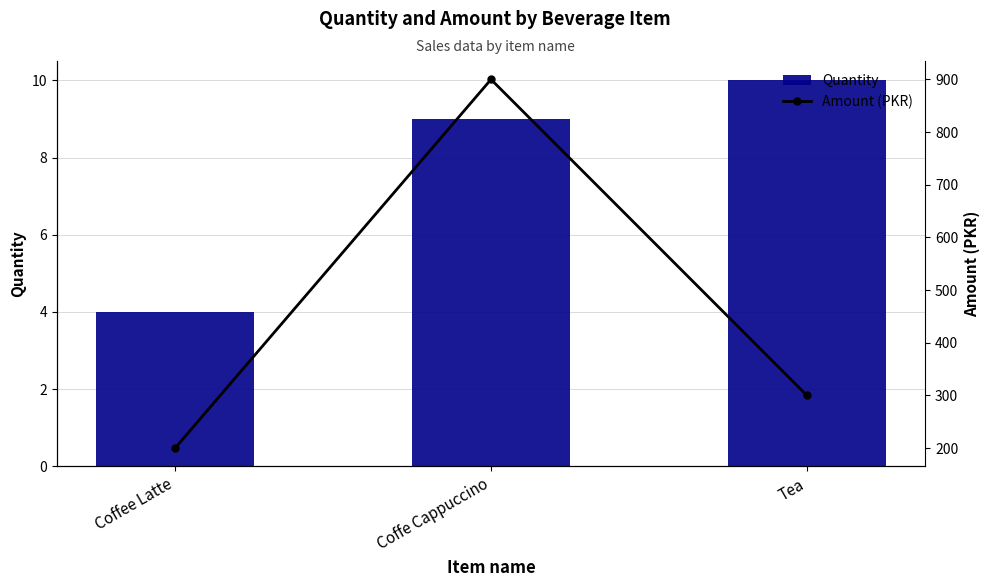

Which series changed the most between Coffee Latte and Coffe Cappuccino?

Amount (PKR)